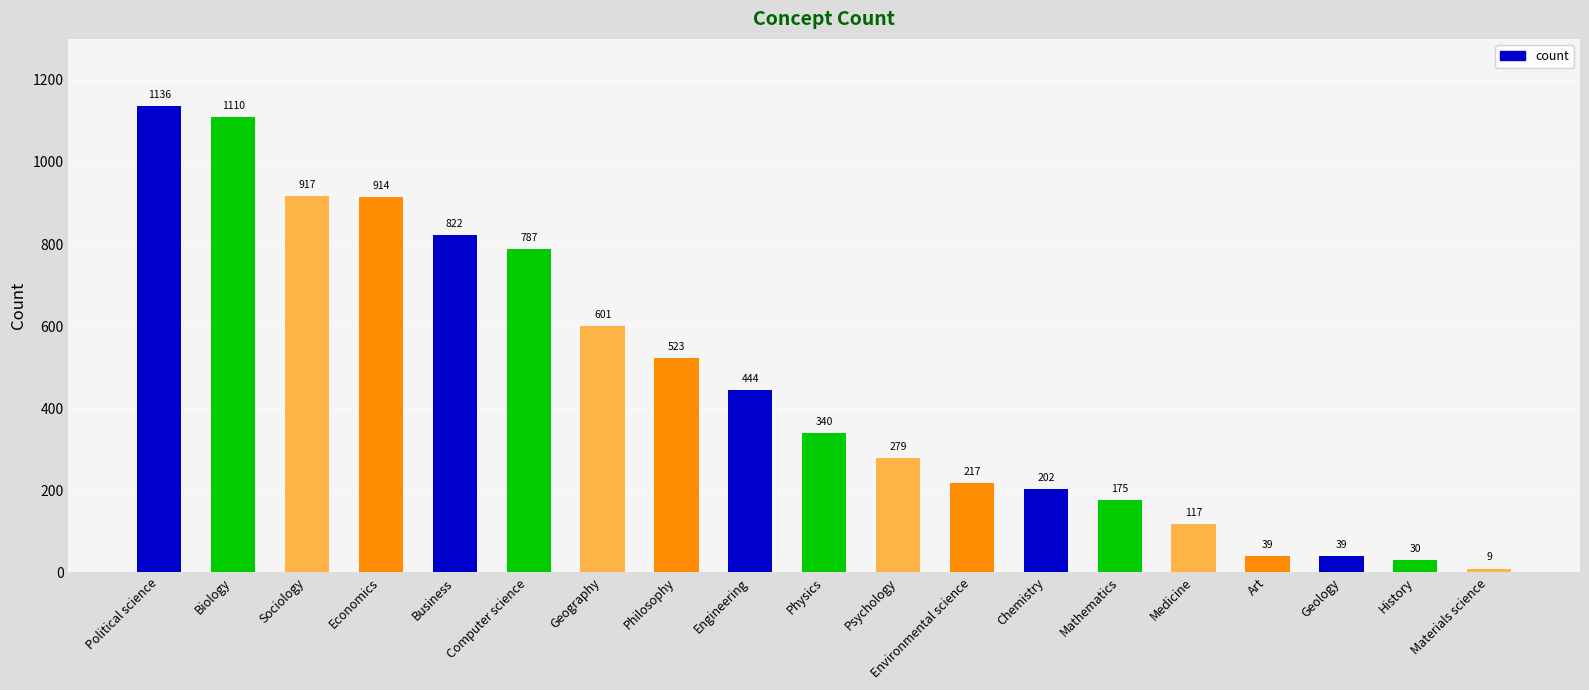

How many data points are less than 340?

9